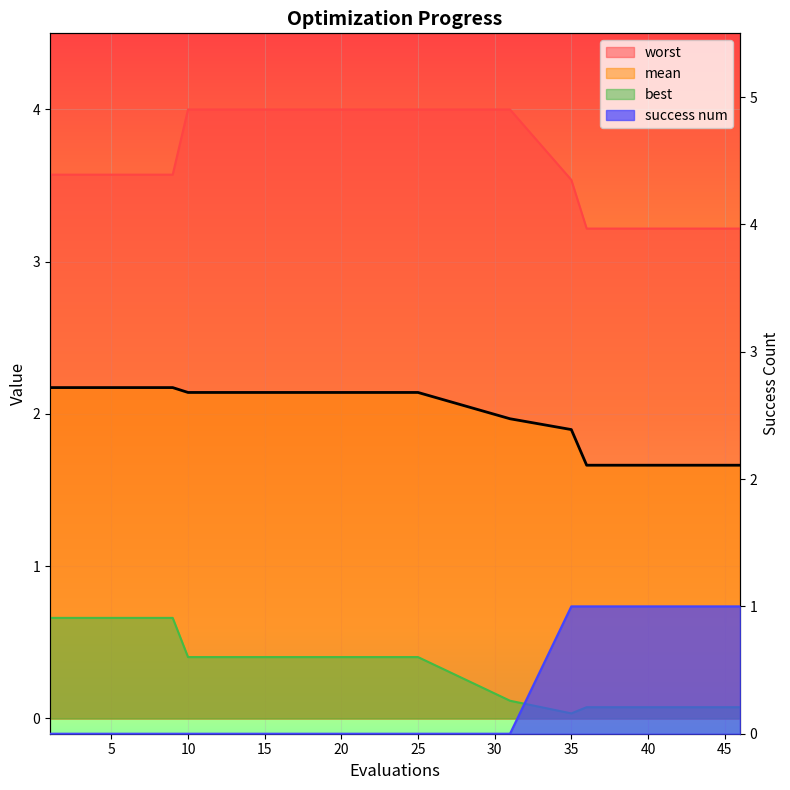

Rank the series by their maximum value, from highest to lowest.

worst, mean, success num, best